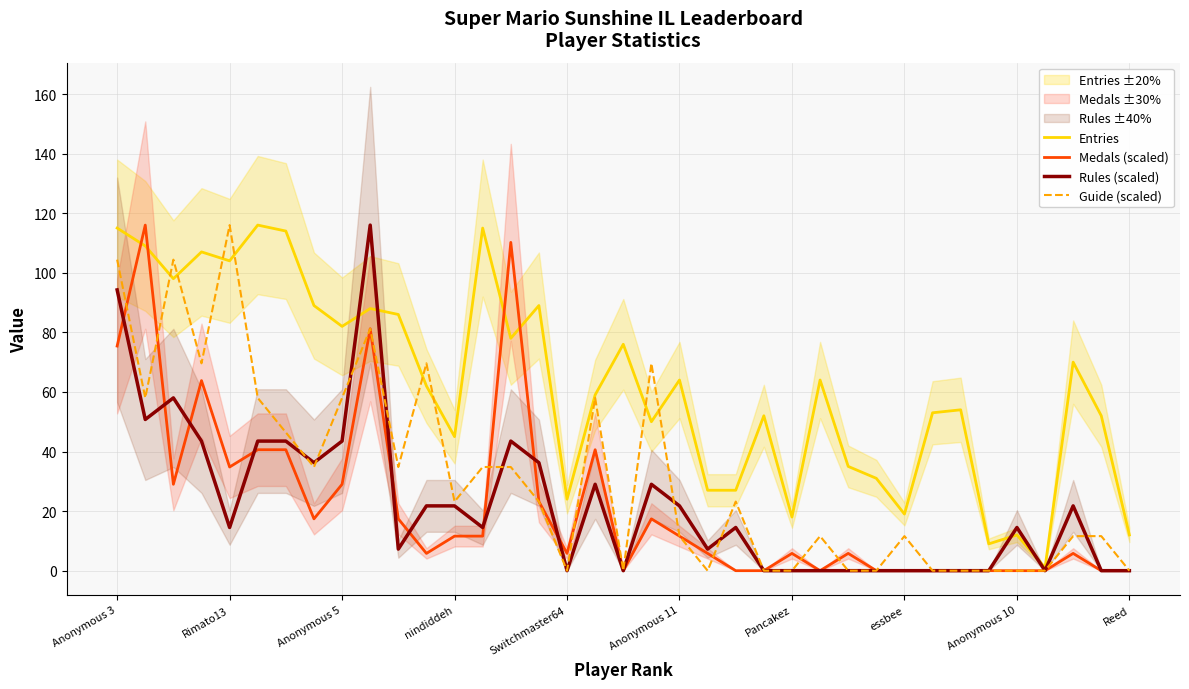

What is the highest value of the Entries series?

116.0